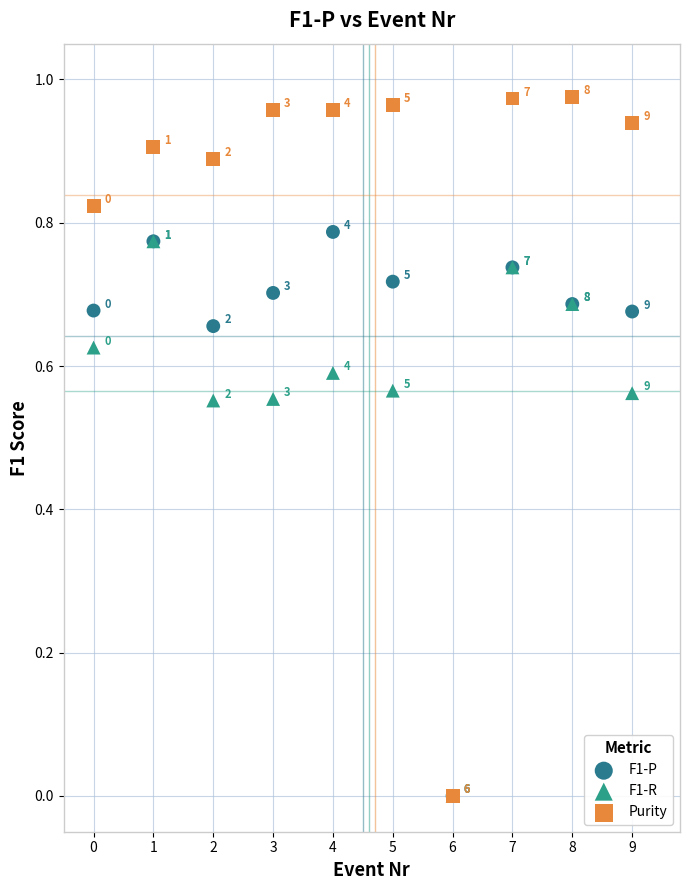

Which series has the widest spread of Y values?

Purity